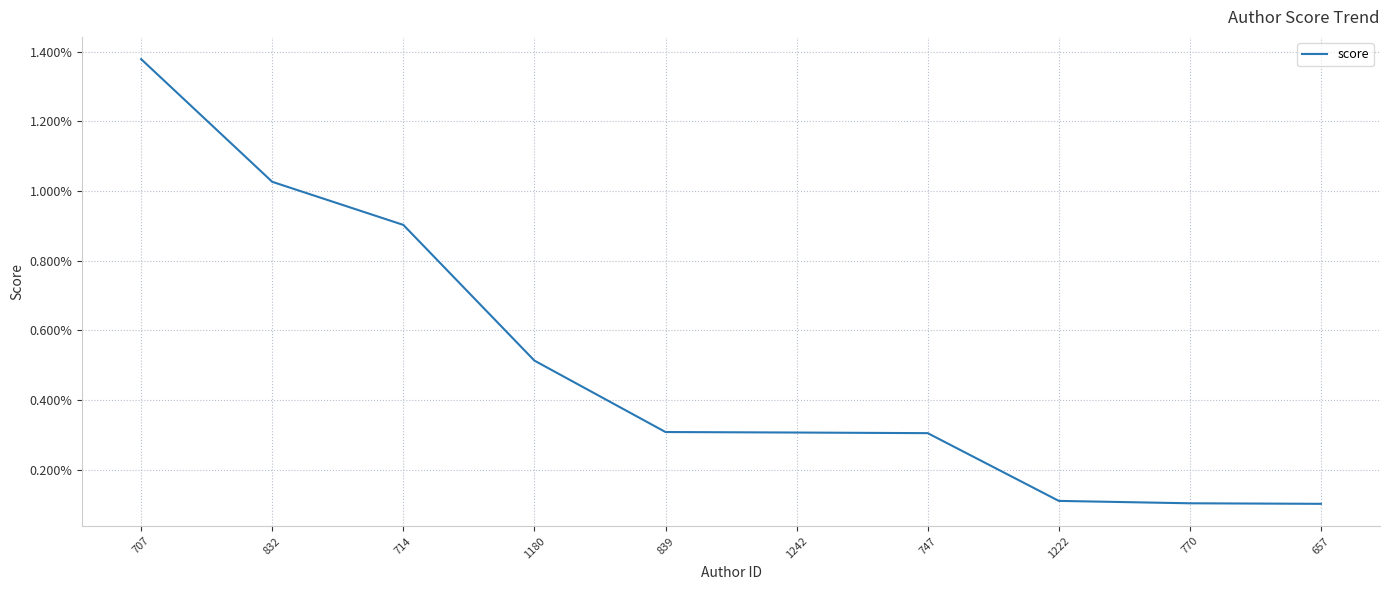

Is this an area chart (filled region under the line)?

No